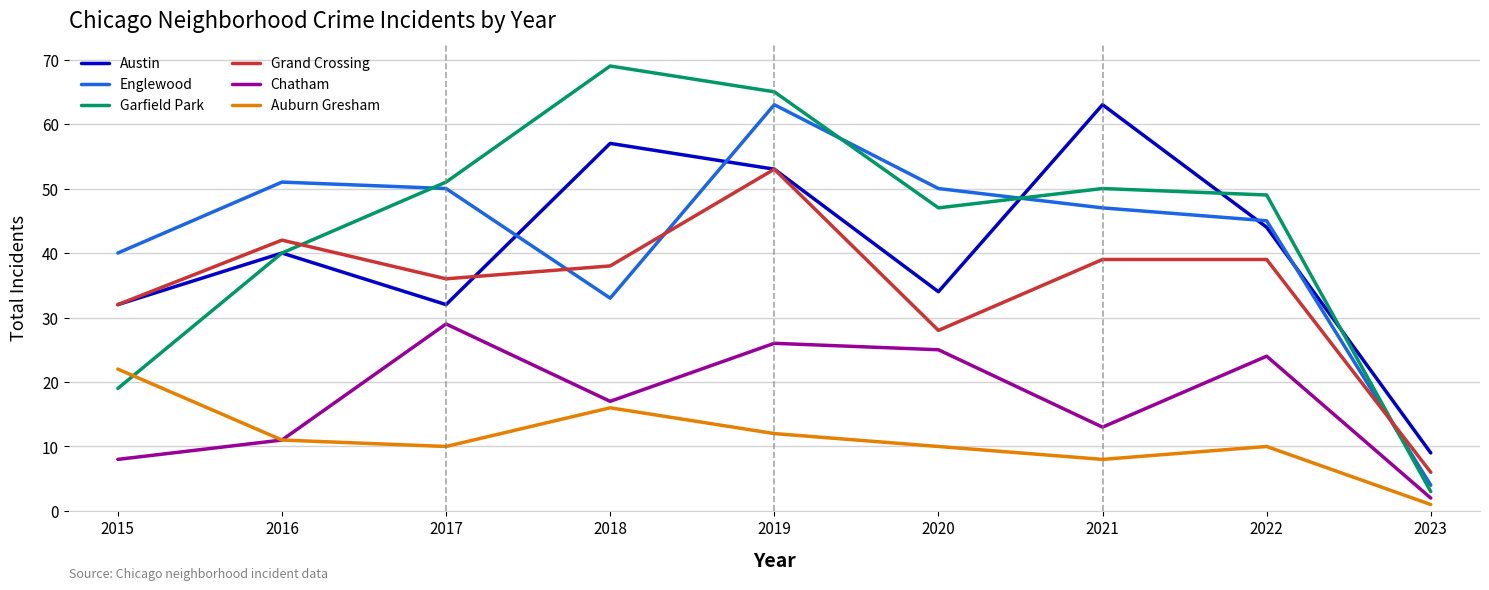

True or false: Chatham and Englewood intersect in this chart.

False